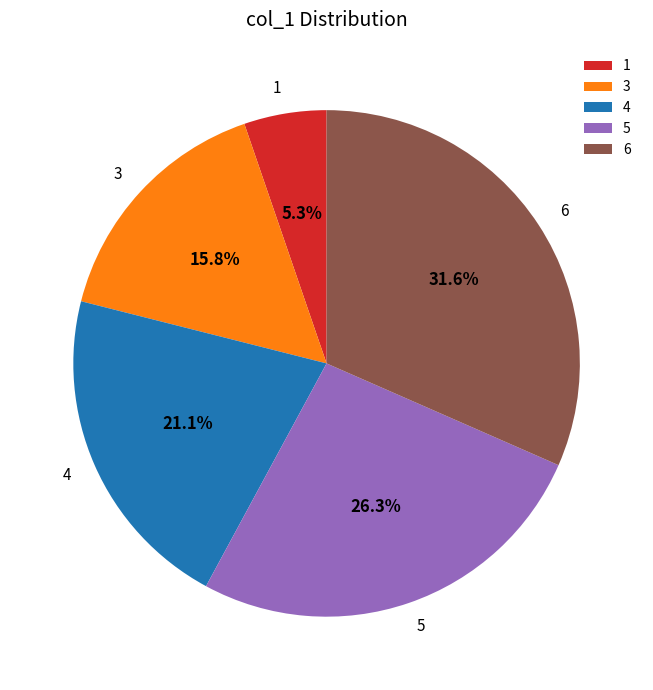

Rank the categories by value from lowest to highest.

1, 3, 4, 5, 6